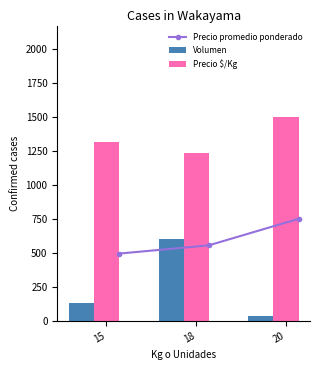

What is the sum of all Precio $/Kg values?

4048.8